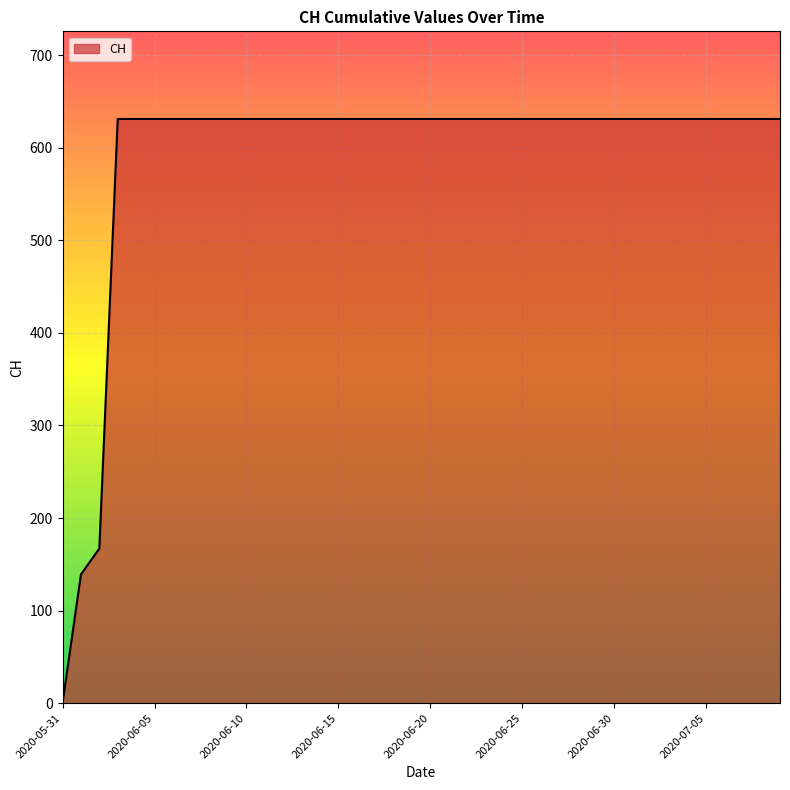

Does the chart have visible grid lines?

Yes